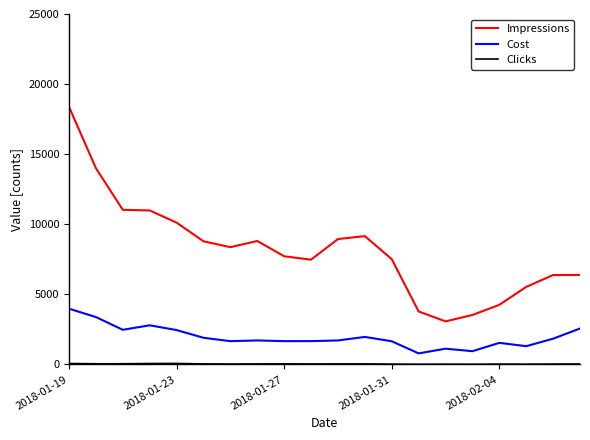

Which series has the largest total across all categories?

Impressions